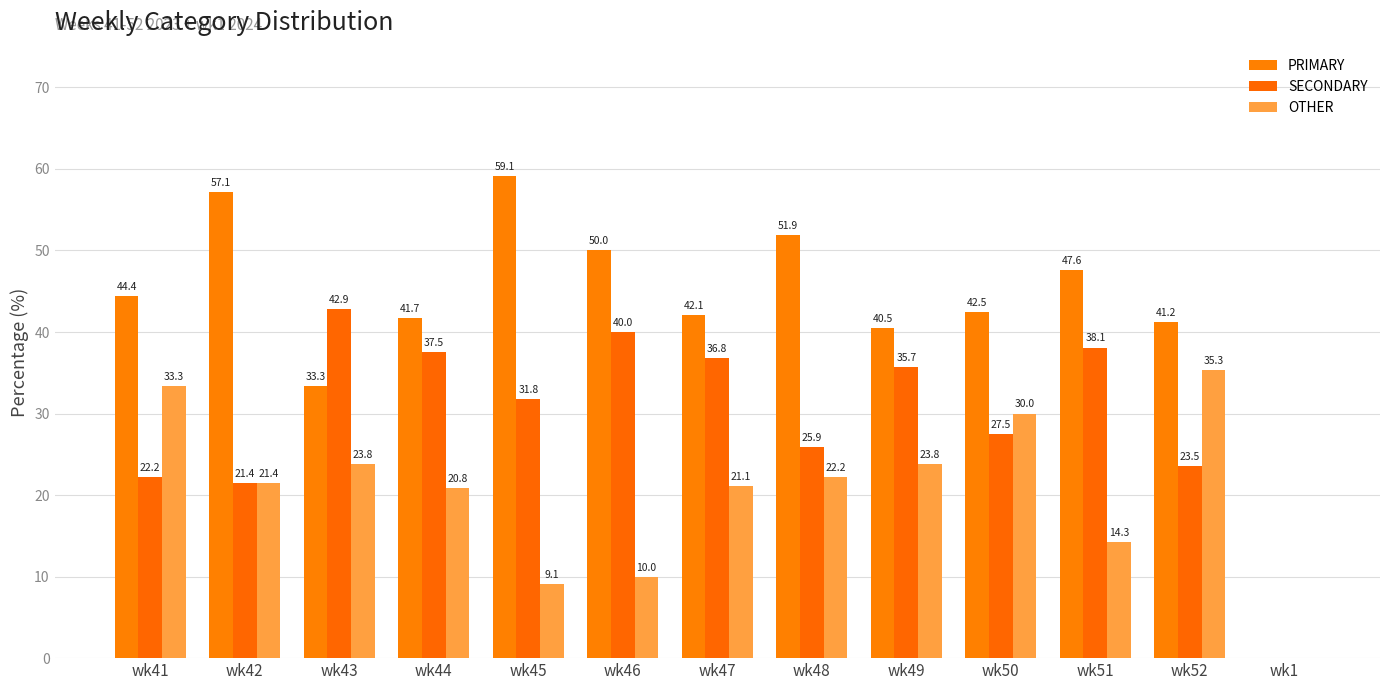

Reading left to right, extract all data points from this chart.

PRIMARY: wk41=44.4	wk42=57.1	wk43=33.3	wk44=41.7	wk45=59.1	wk46=50.0	wk47=42.1	wk48=51.9	wk49=40.5	wk50=42.5	wk51=47.6	wk52=41.2	wk1=0.0
SECONDARY: wk41=22.2	wk42=21.4	wk43=42.9	wk44=37.5	wk45=31.8	wk46=40.0	wk47=36.8	wk48=25.9	wk49=35.7	wk50=27.5	wk51=38.1	wk52=23.5	wk1=0.0
OTHER: wk41=33.3	wk42=21.4	wk43=23.8	wk44=20.8	wk45=9.1	wk46=10.0	wk47=21.1	wk48=22.2	wk49=23.8	wk50=30.0	wk51=14.3	wk52=35.3	wk1=0.0